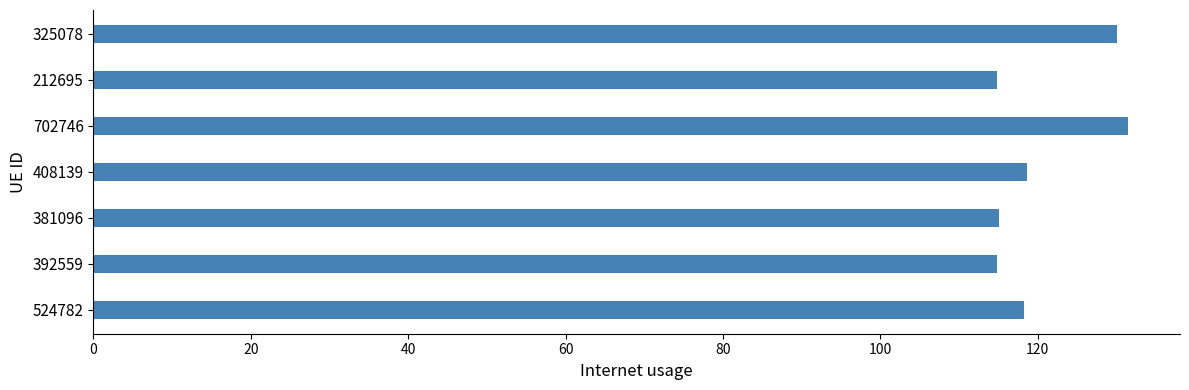

What is the sum of all values?

843.2